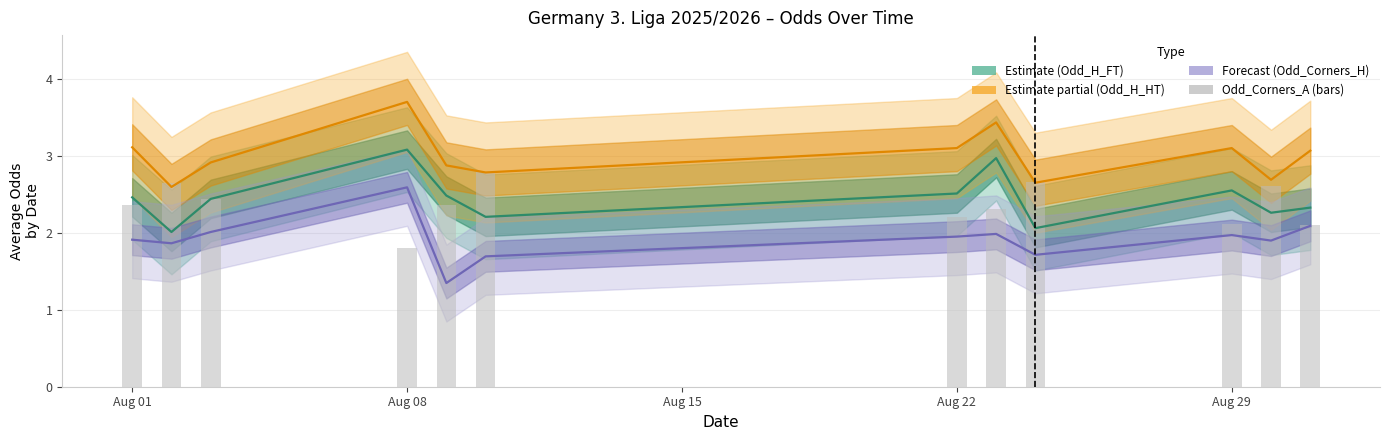

What is the value of the Estimate (Odd_H_FT) bar at the 4th from the left?

3.1